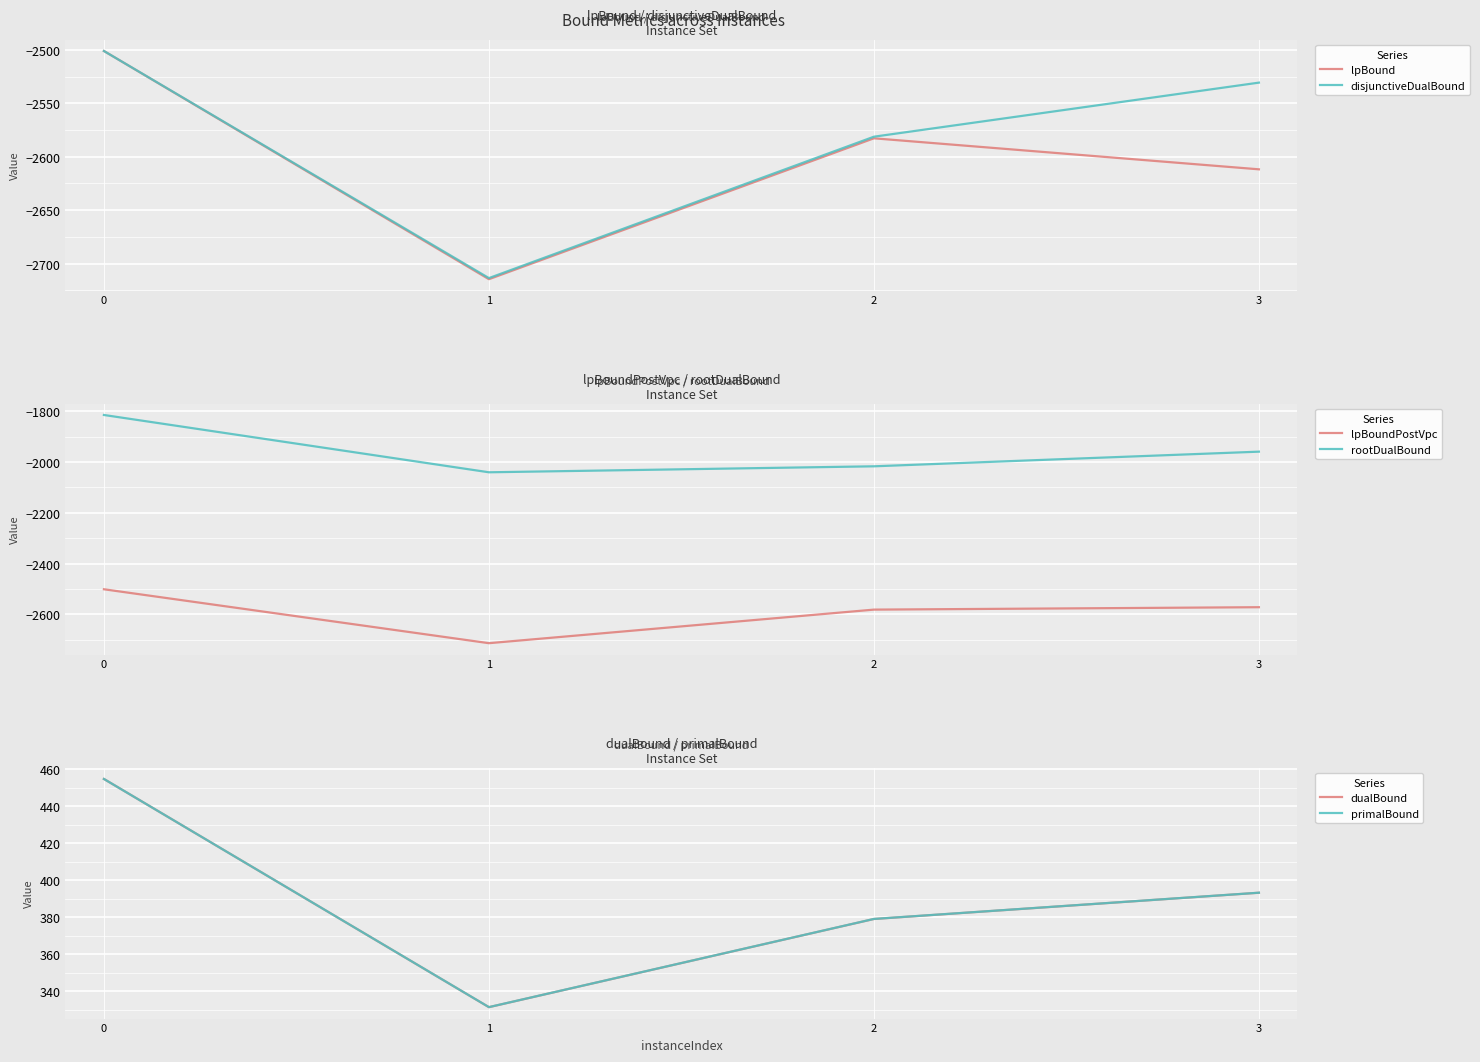

What is the difference between the maximum and minimum values in the dualBound series?

123.4